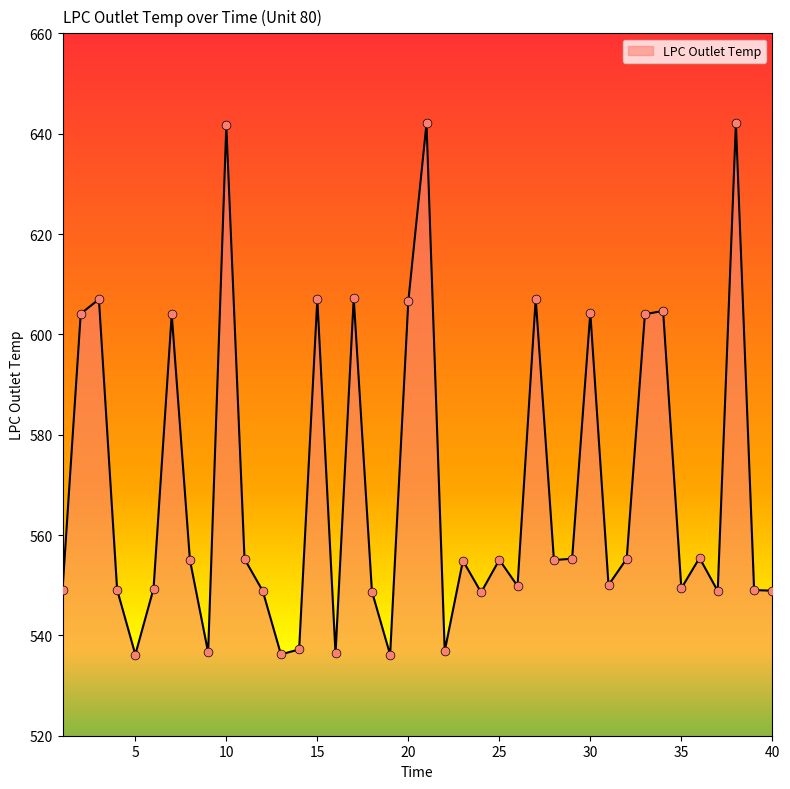

What is the difference between the maximum and minimum values?

106.0